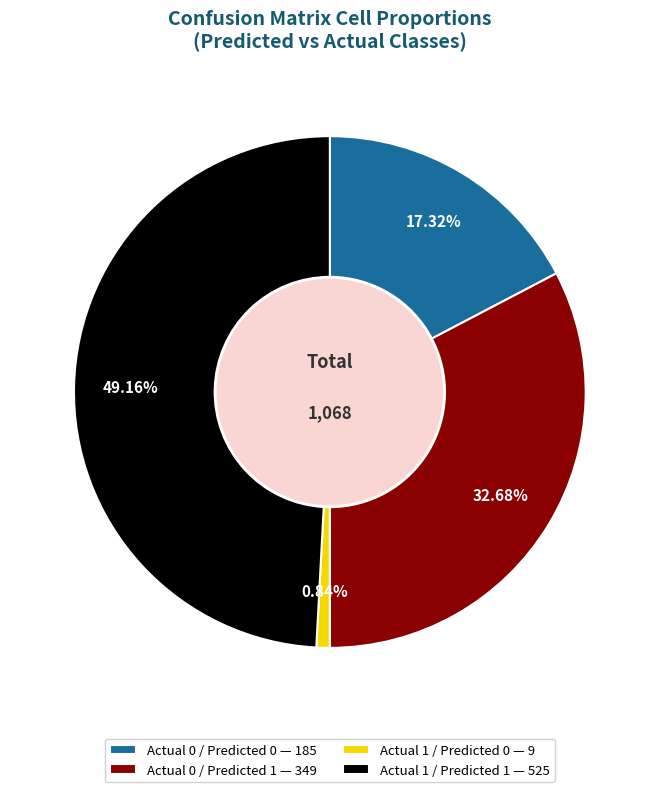

Which slice is the largest?

Actual 1 / Predicted 1